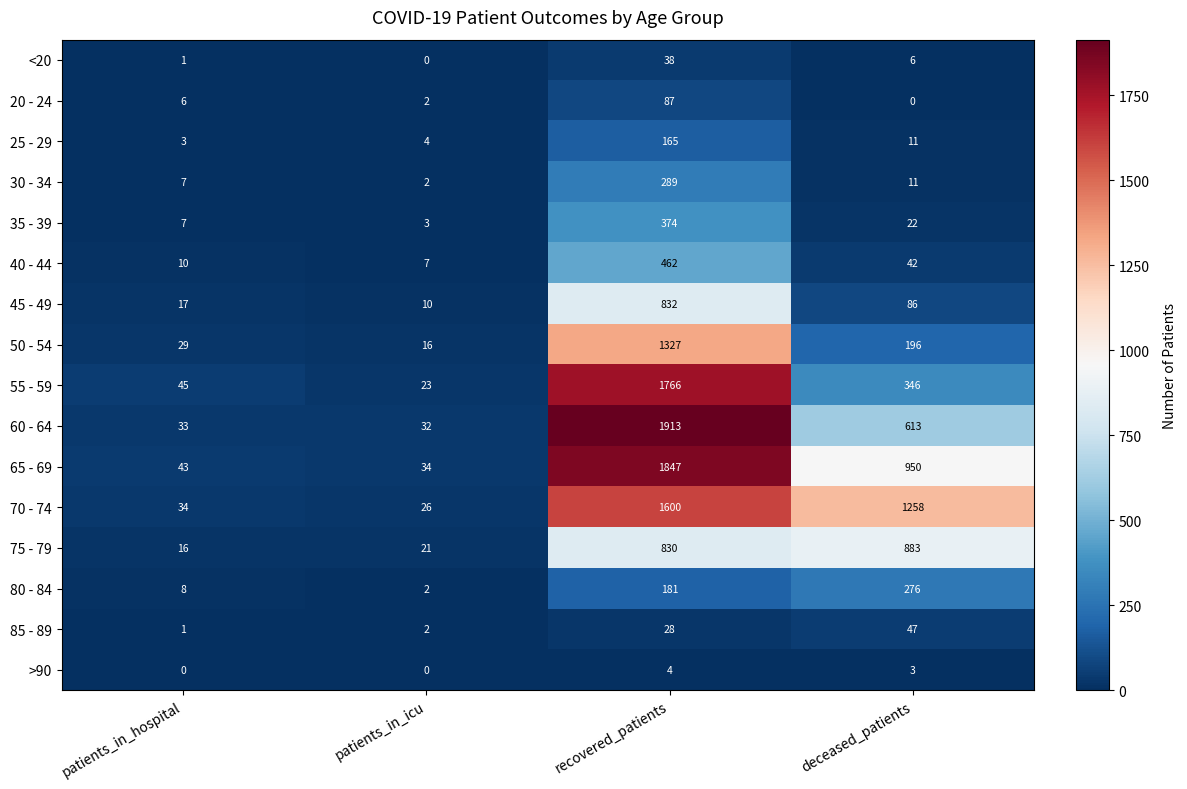

What is the difference between the second highest and second lowest values in the 80 - 84 series?

173